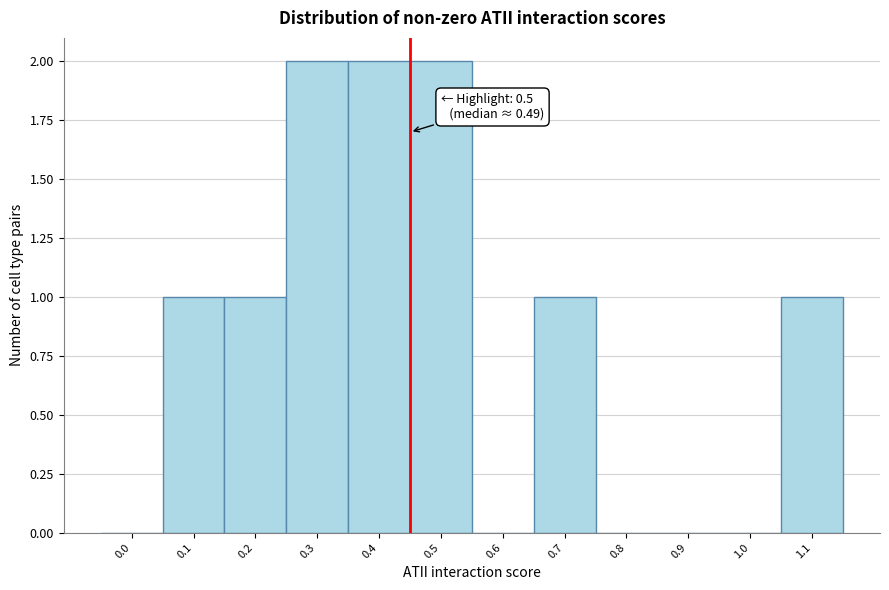

Reading left to right, list all the values displayed in this chart.

0.0=0	0.1=1	0.2=1	0.3=2	0.4=2	0.5=2	0.6=0	0.7=1	0.8=0	0.9=0	1.0=0	1.1=1